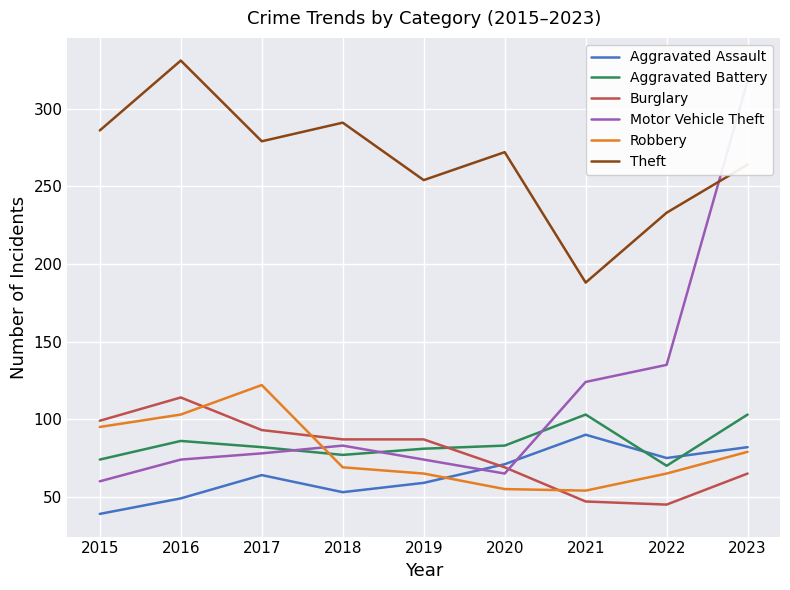

At which label does Aggravated Battery reach its peak?

2021